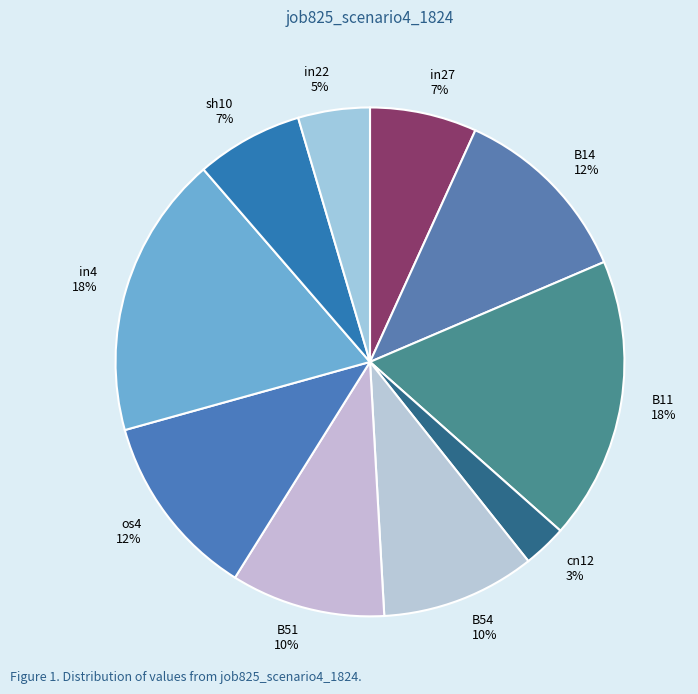

The cn12 slice represents 16% of the pie. True or false?

False